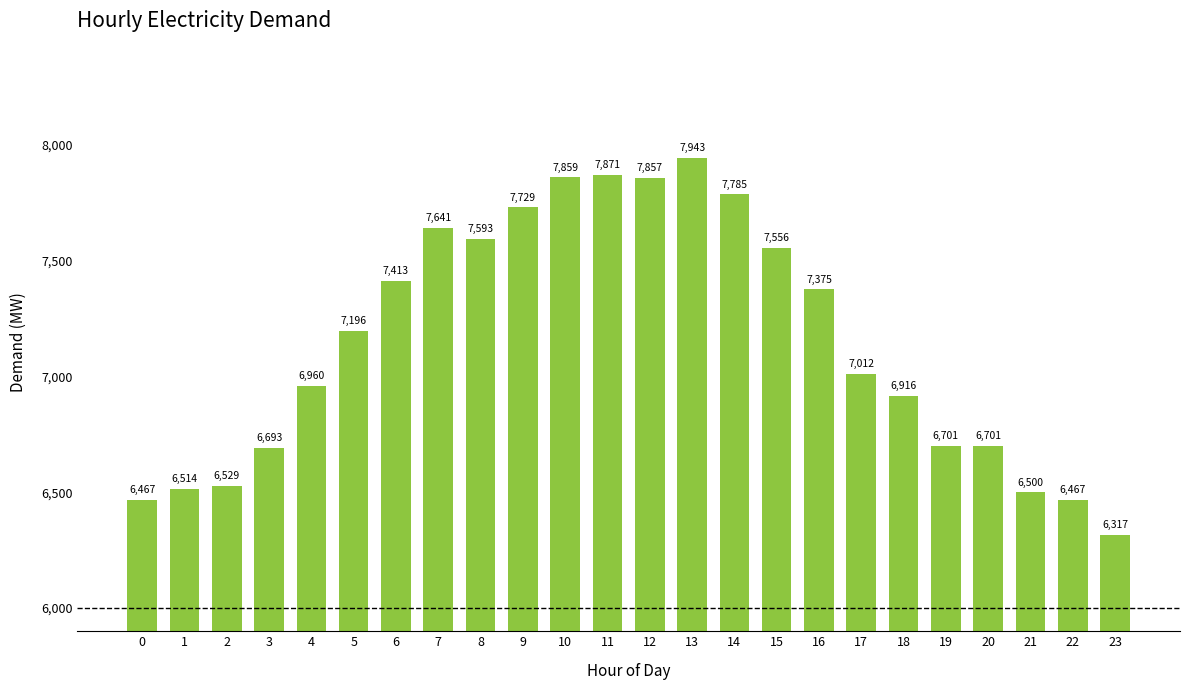

Is it true that the value at 19 is 11276?

False